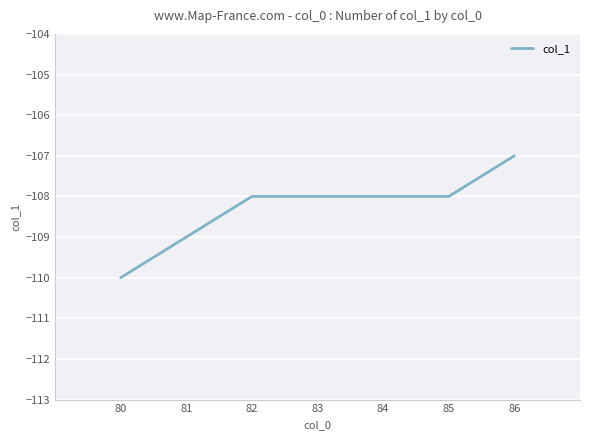

Read the value at 81.

-109